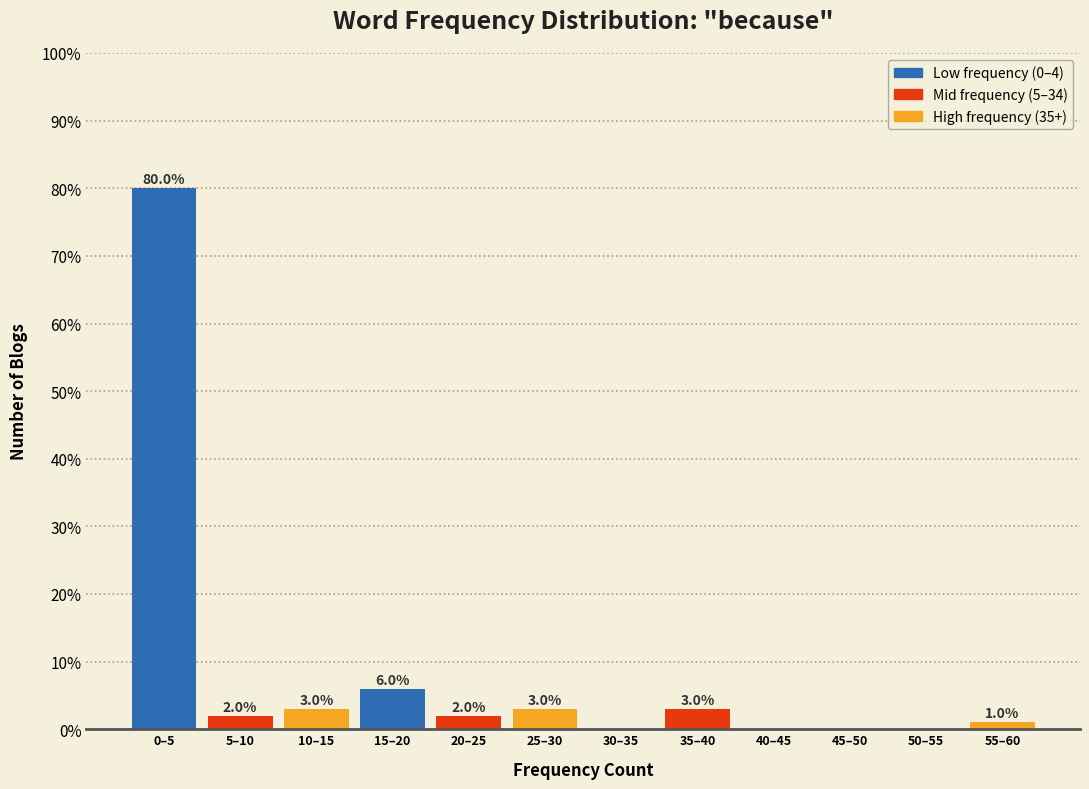

Reading left to right, list all the values displayed in this chart.

0–5=80	5–10=2	10–15=3	15–20=6	20–25=2	25–30=3	30–35=0	35–40=3	40–45=0	45–50=0	50–55=0	55–60=1